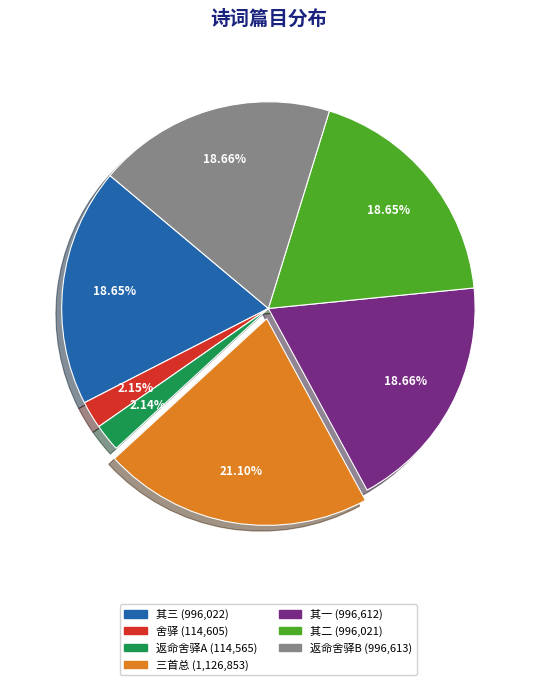

Is there any slice that represents more than half of the pie?

No